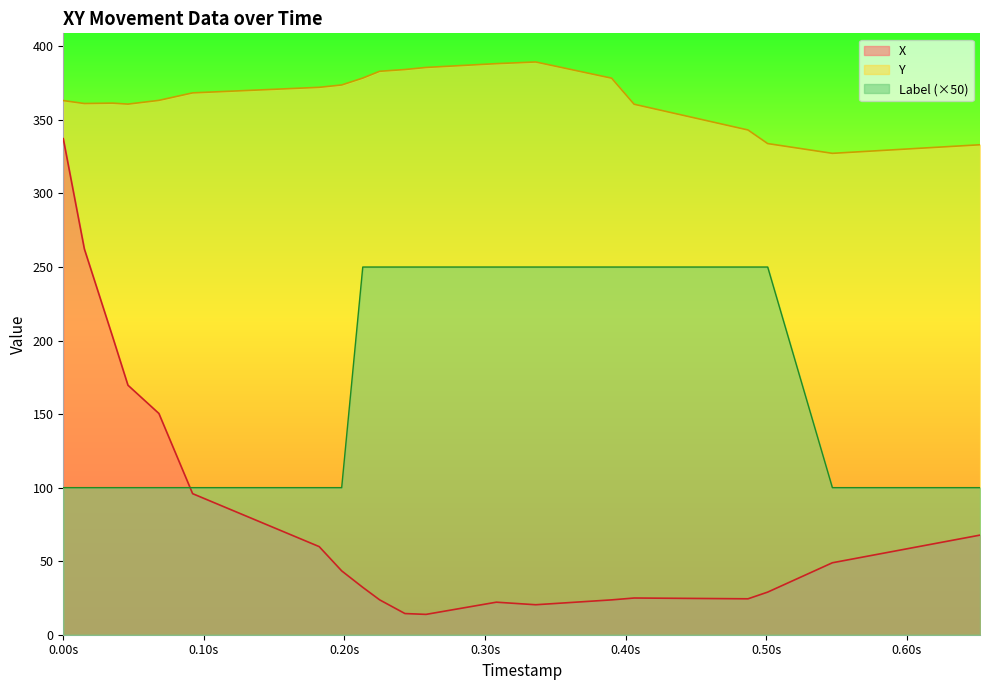

What is the difference between the maximum and minimum values in the Y series?

62.1